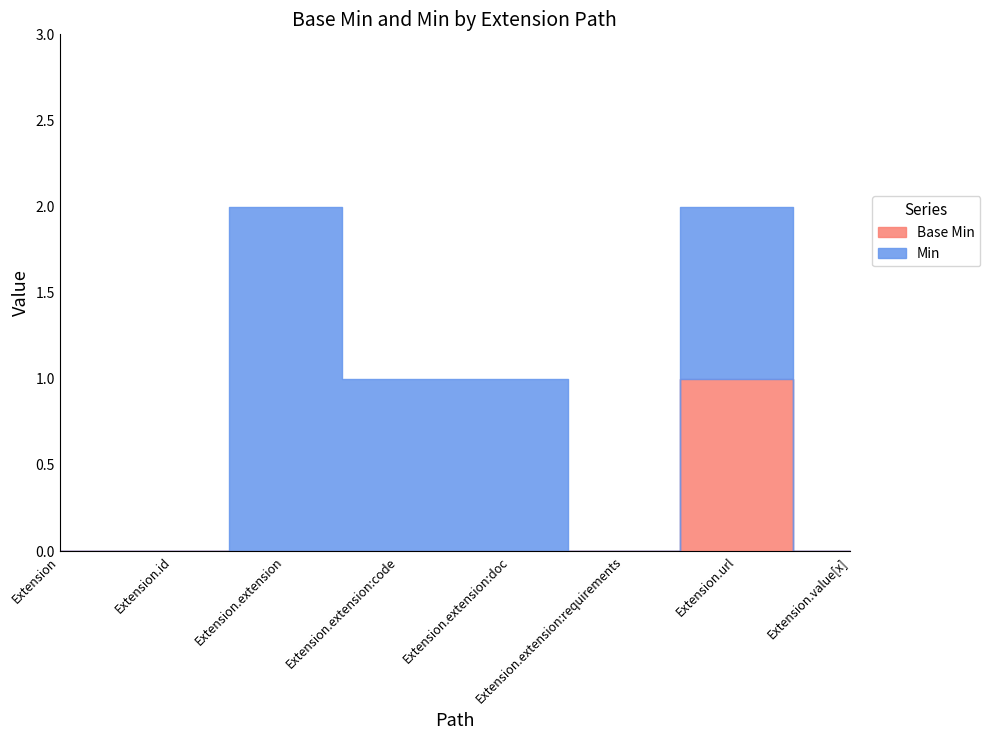

Count the values in the range 0 to 1.

8